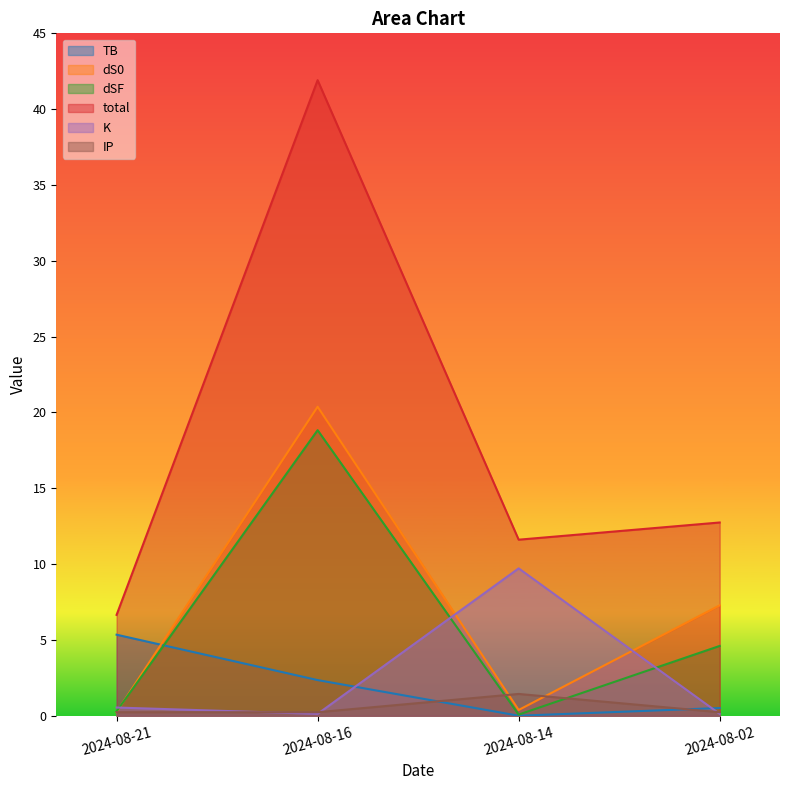

Is the value of total at 2024-08-21 greater than the value of IP at 2024-08-21?

Yes